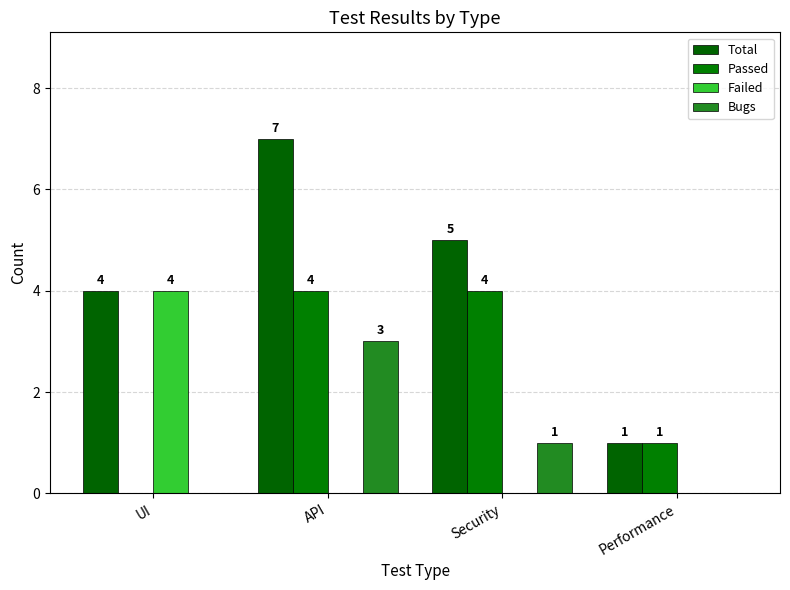

Reading left to right, transcribe all the data shown in this chart.

Total: UI=4	API=7	Security=5	Performance=1
Passed: UI=0	API=4	Security=4	Performance=1
Failed: UI=4	API=0	Security=0	Performance=0
Bugs: UI=0	API=3	Security=1	Performance=0